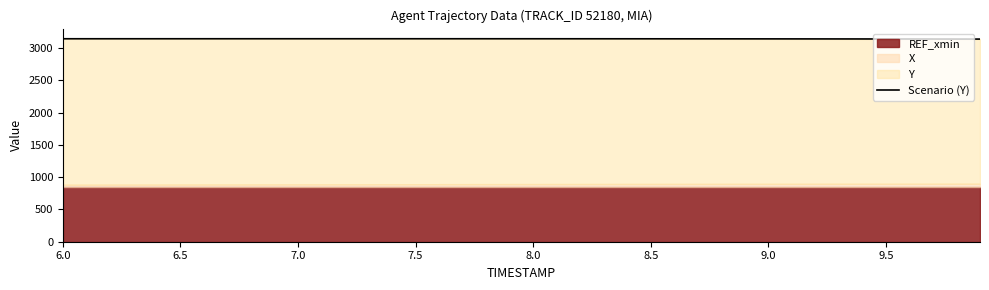

How many values exceed 3145?

27